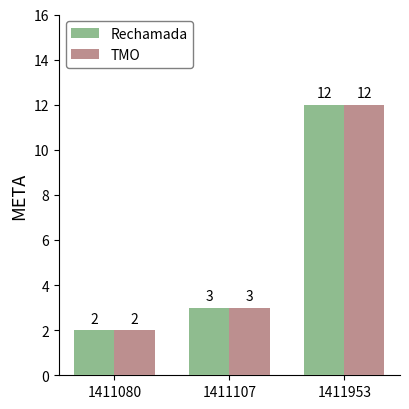

What is the greatest value displayed?

12